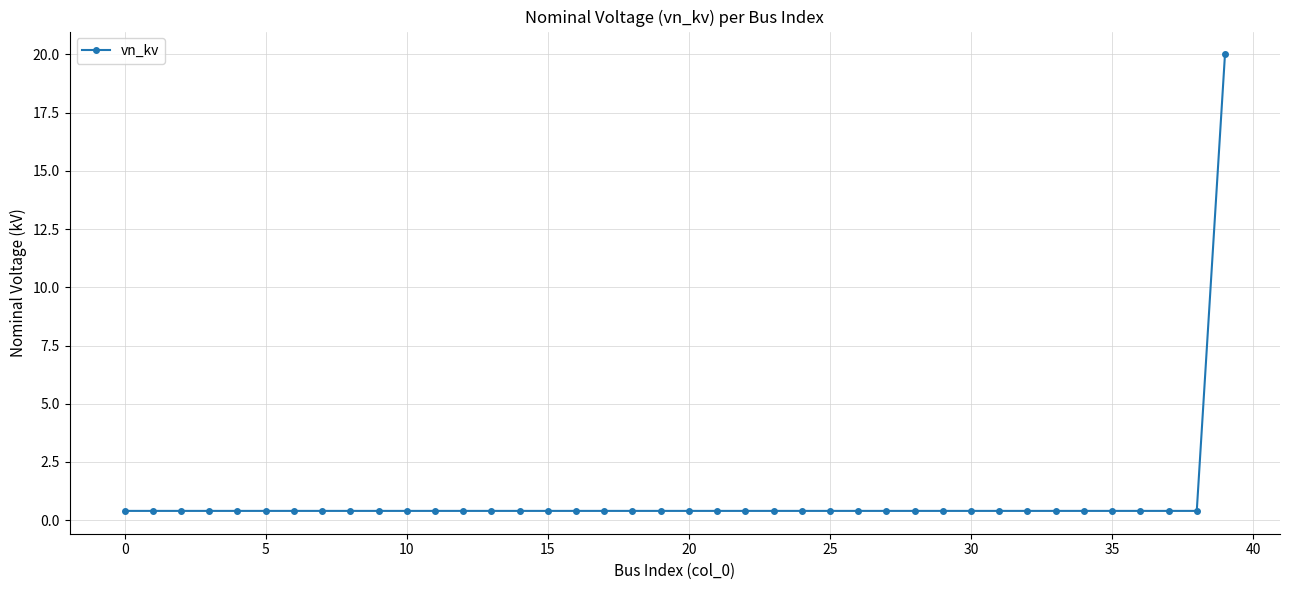

What is the greatest value displayed?

20.0